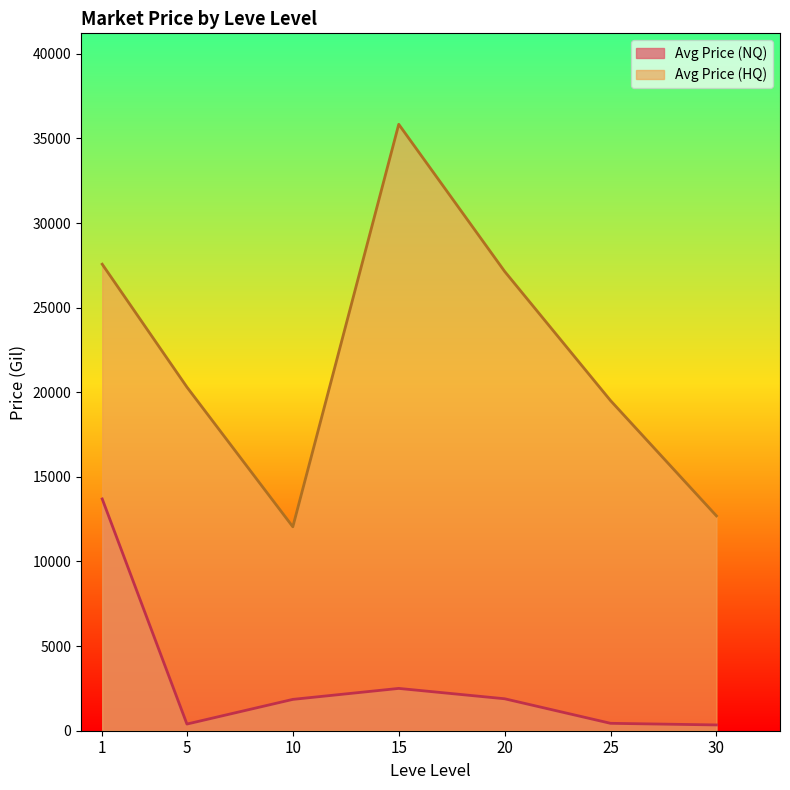

At which label does Avg Price (NQ) reach its peak?

1